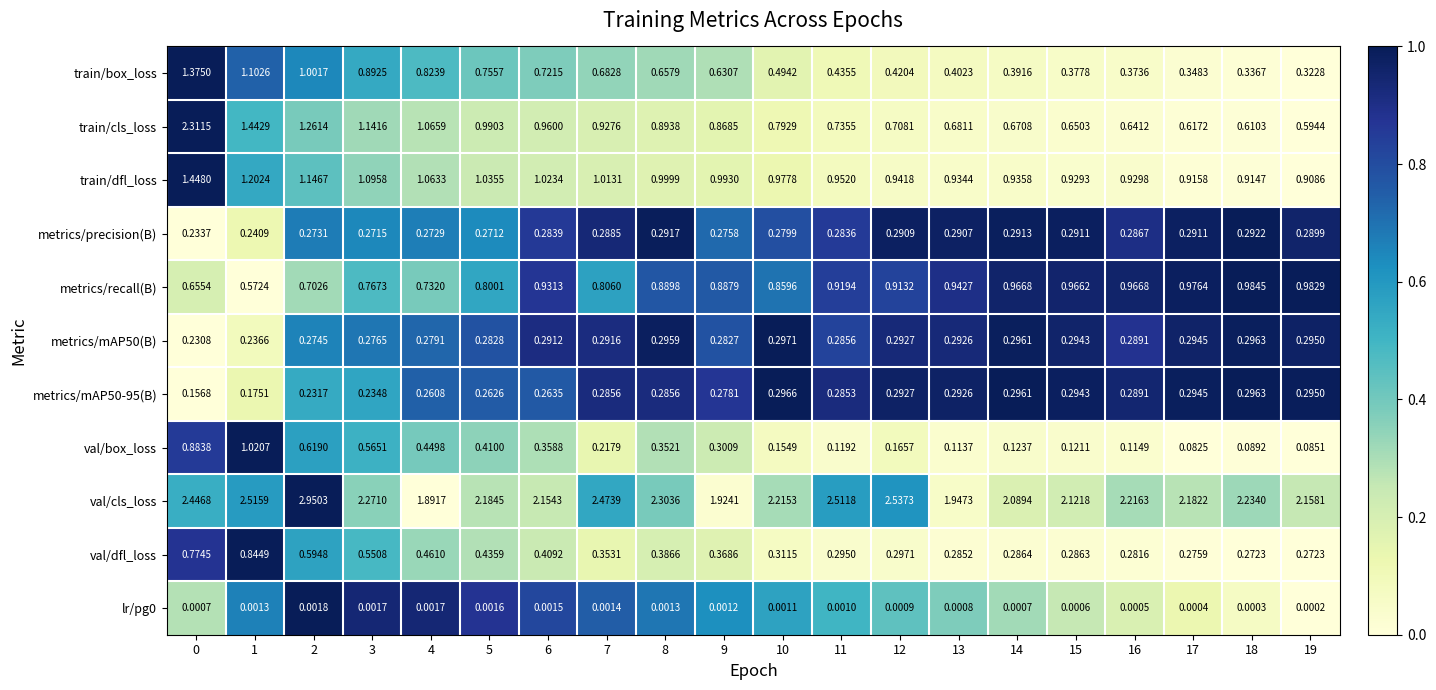

Which series has the largest range (max minus min)?

train/cls_loss